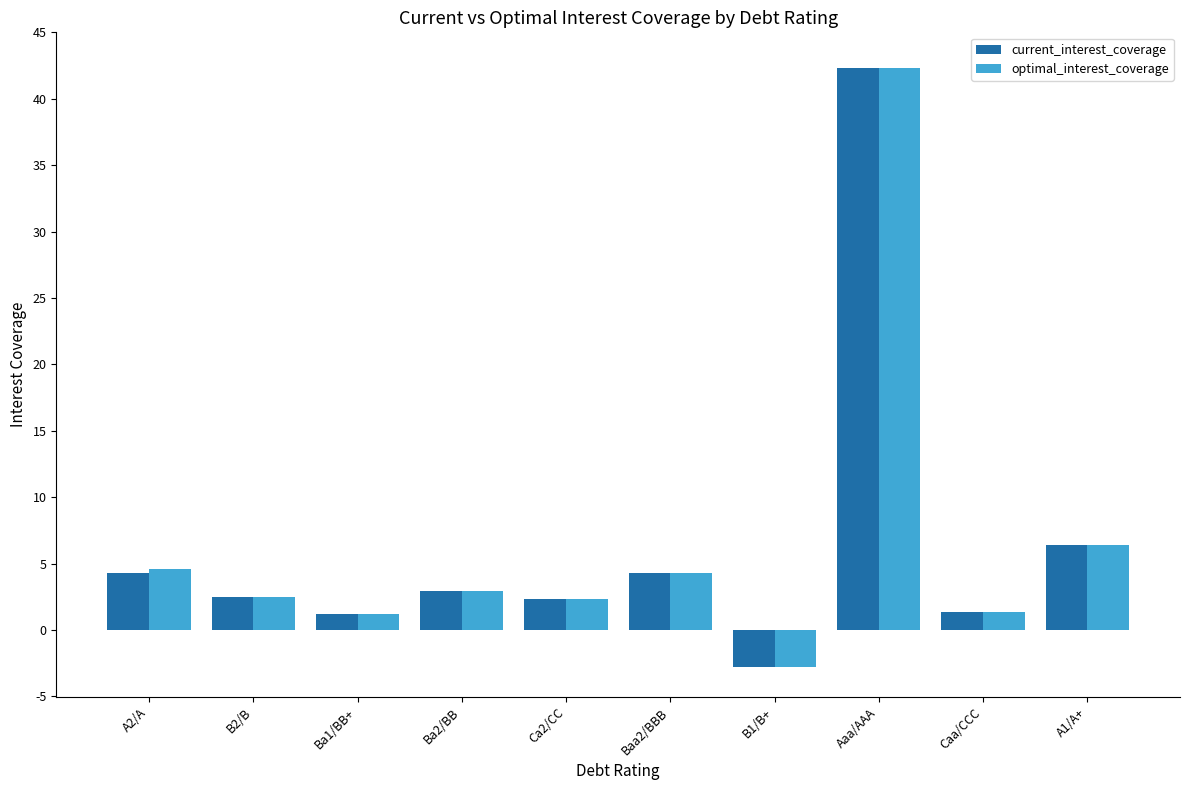

Is it true that optimal_interest_coverage equals 1.9 at A2/A?

False